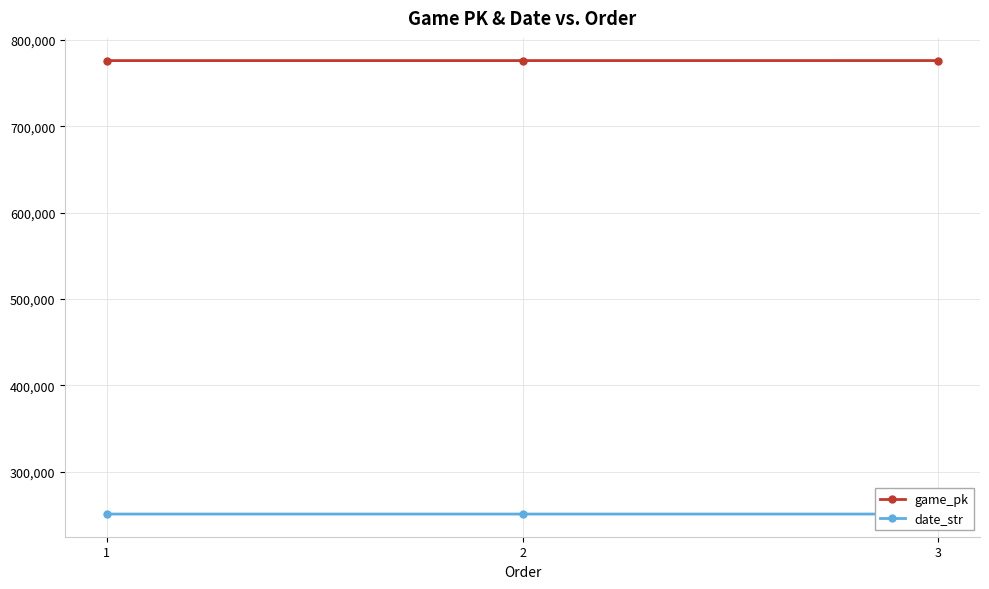

Is it true that game_pk equals 1189438 at 2?

False